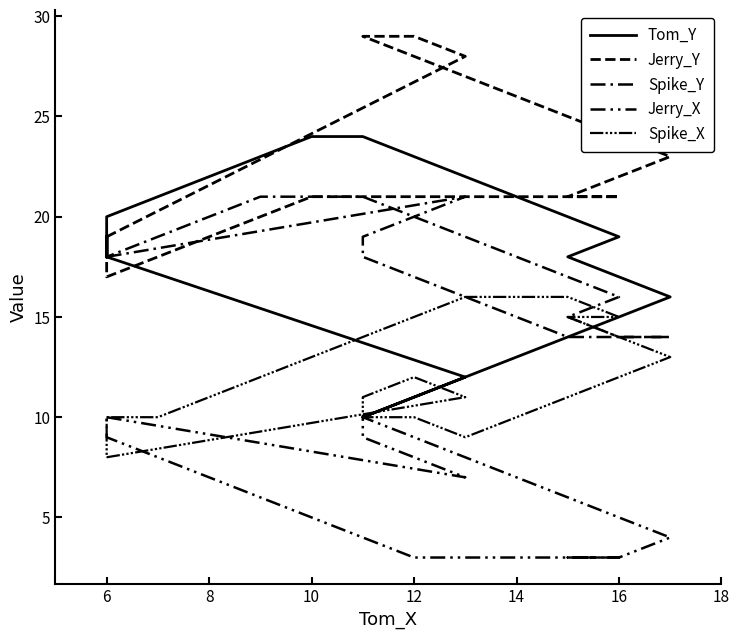

In Spike_Y, how many points are lower than both neighbors (excluding endpoints)?

8